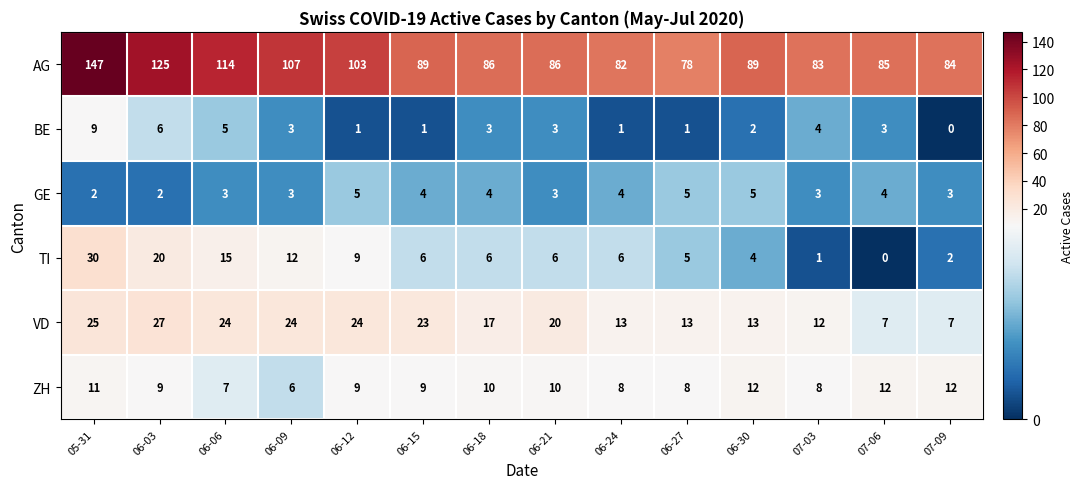

At which category is the sum across all series the highest?

05-31